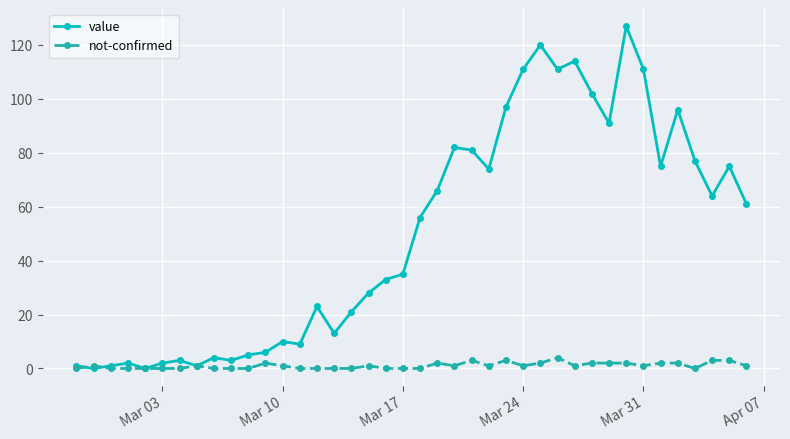

How many series are shown in this chart?

2